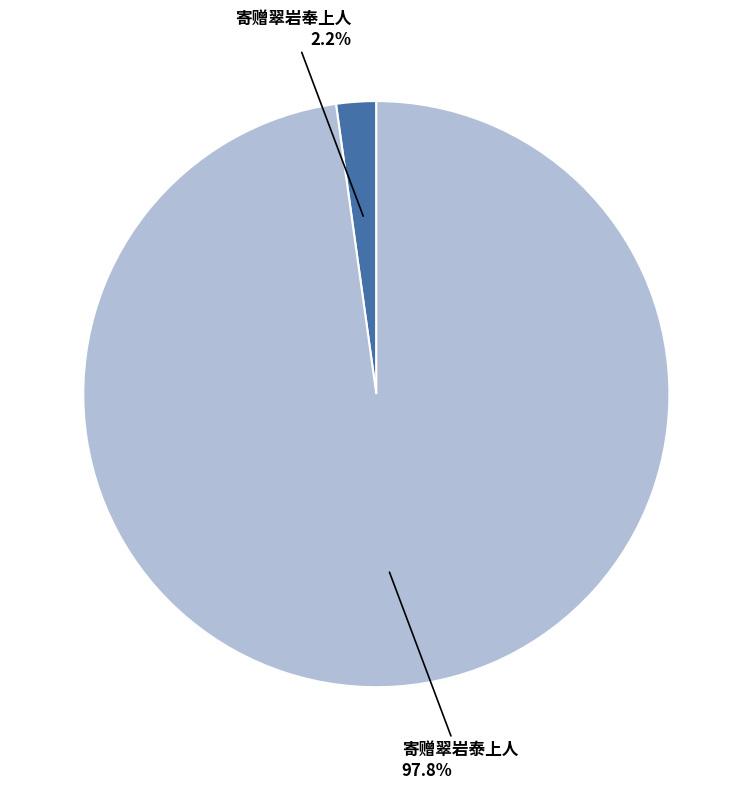

Does any single category account for the majority?

Yes